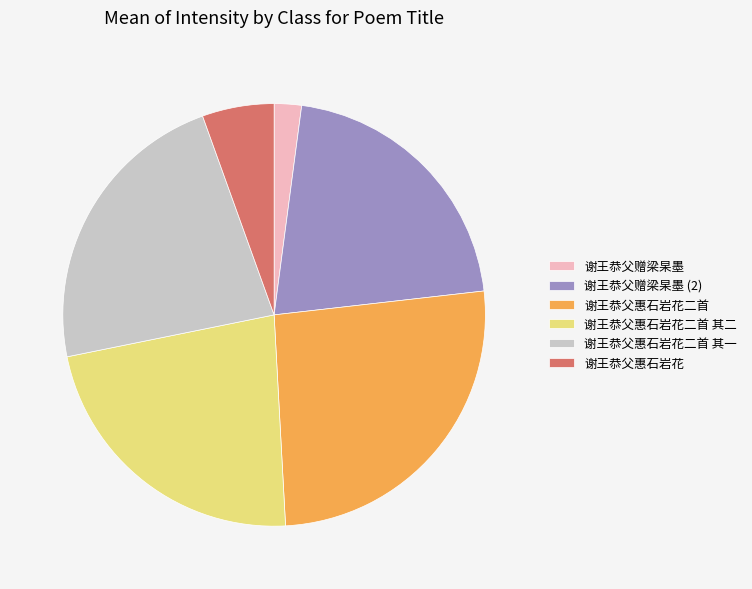

True or false: 谢王恭父惠石岩花二首 accounts for 26% of the total.

True